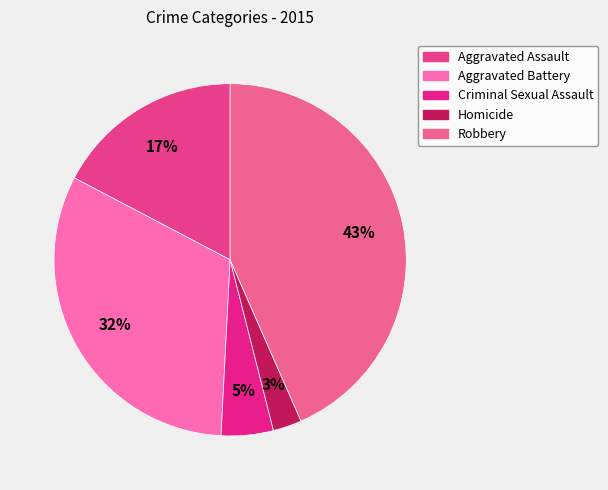

What is the total percentage of Robbery and Aggravated Assault?

60.7%